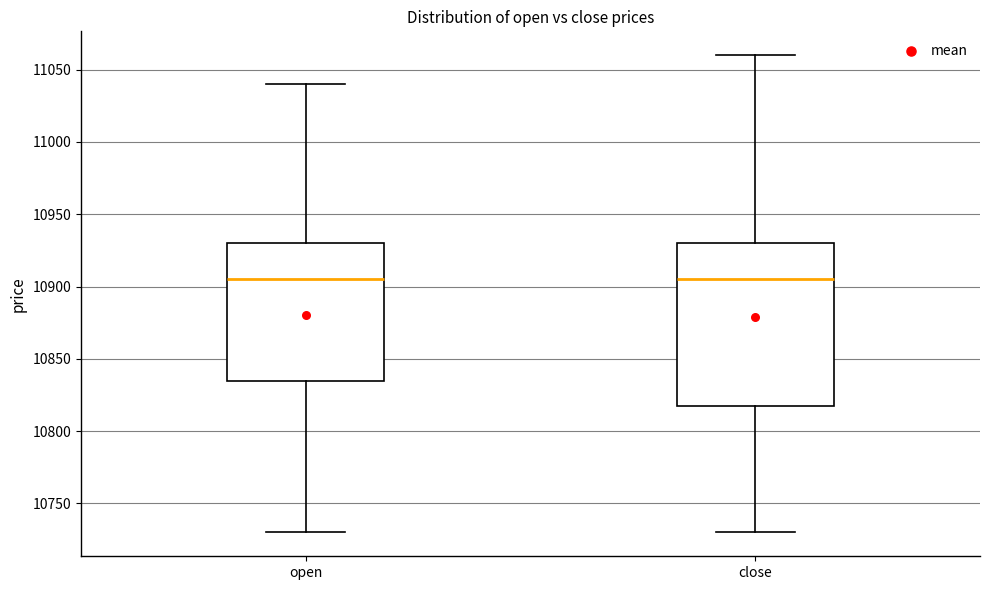

Where does the lower whisker of the box for close end on the y-axis? The values are not printed on the chart, so give them approximately, as read against the axis.

10730